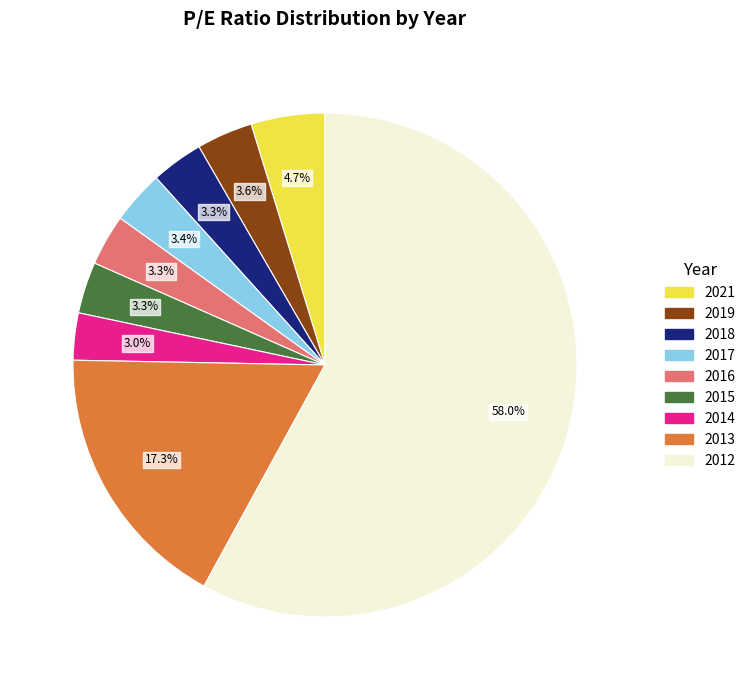

Which slice represents more than half of the pie?

2012